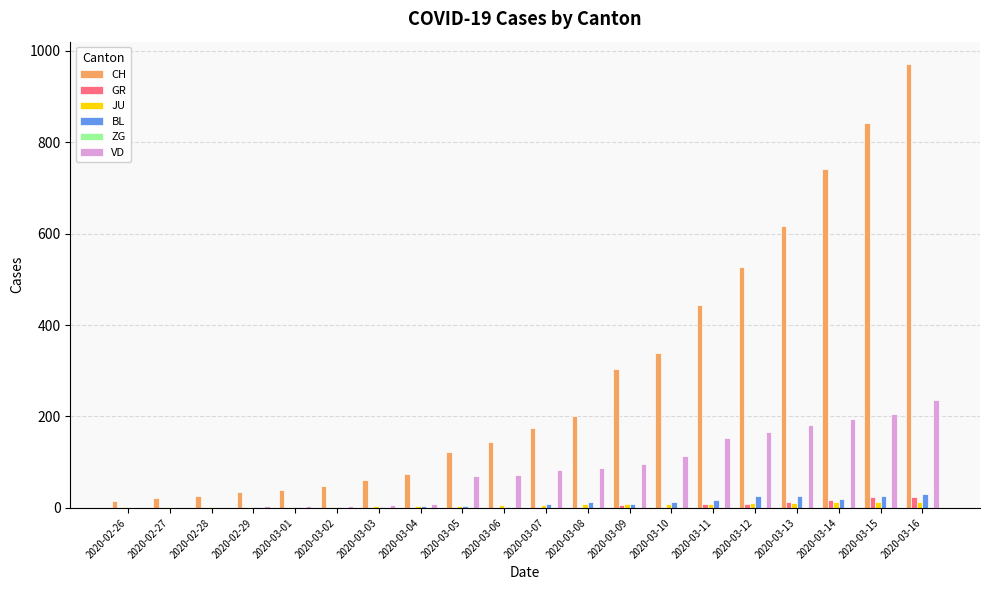

What is the sum of all BL values?

202